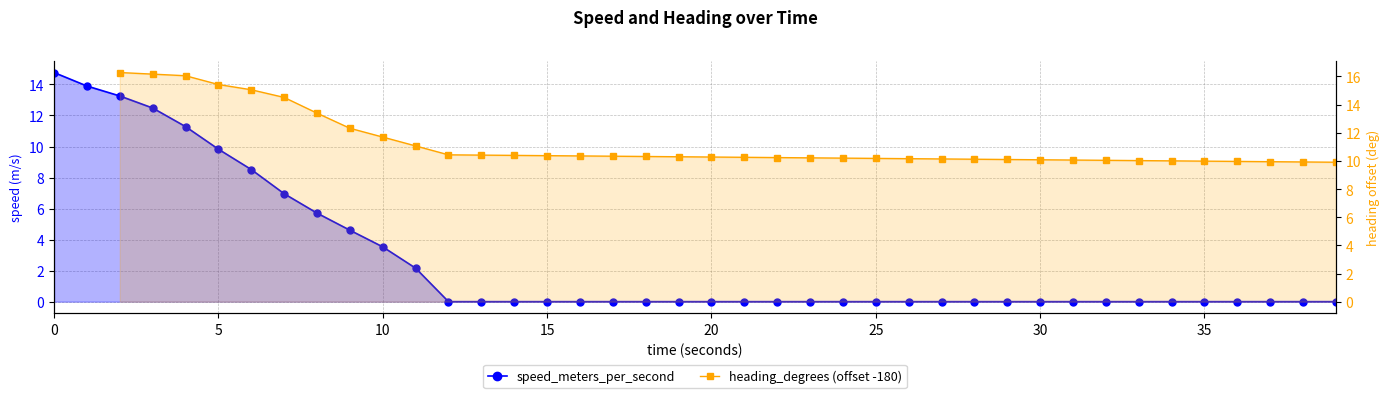

How many positive values does the heading_degrees (offset -180) series have?

38